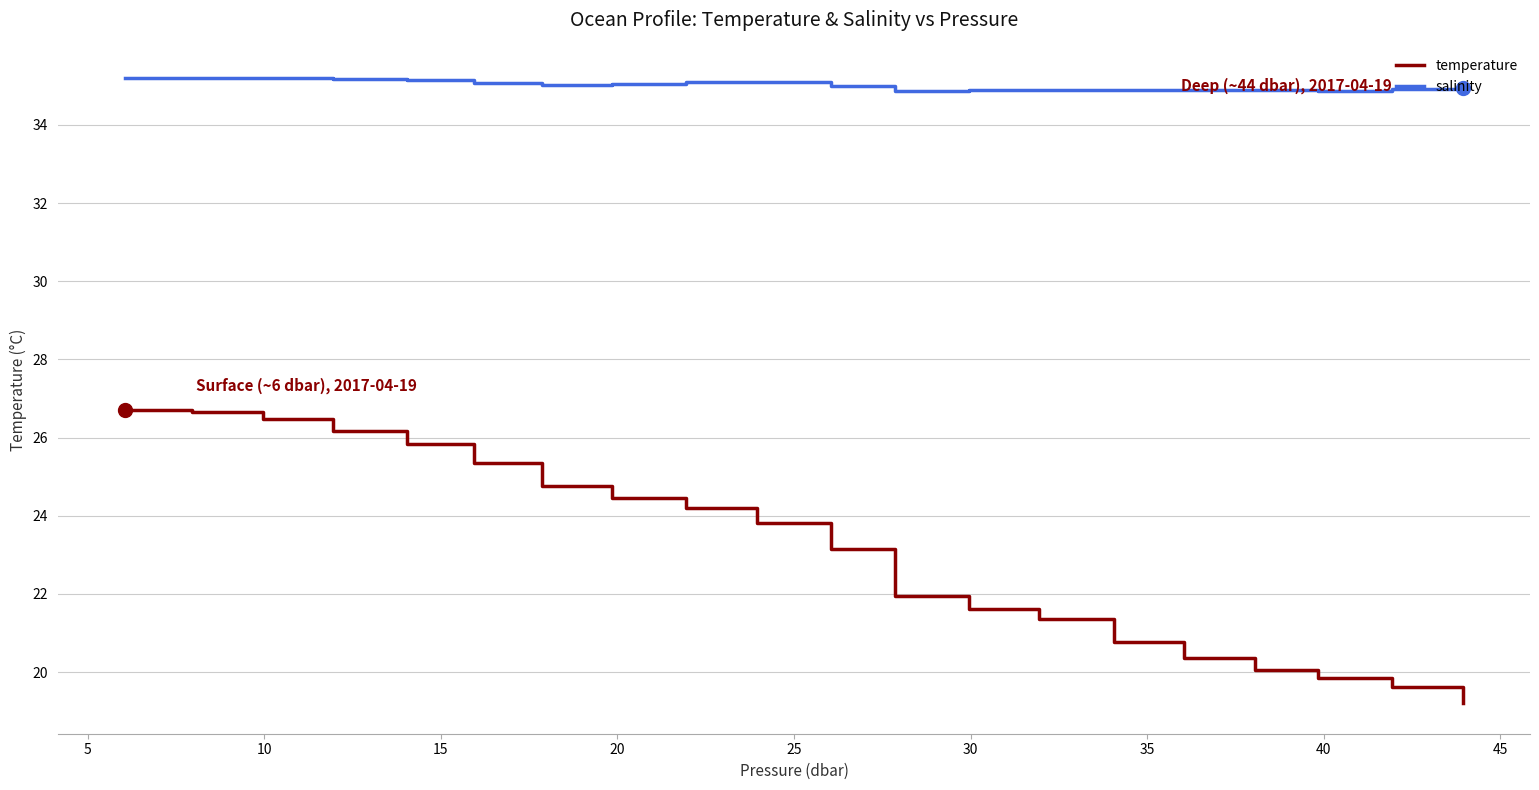

Which series has the largest total across all categories?

salinity